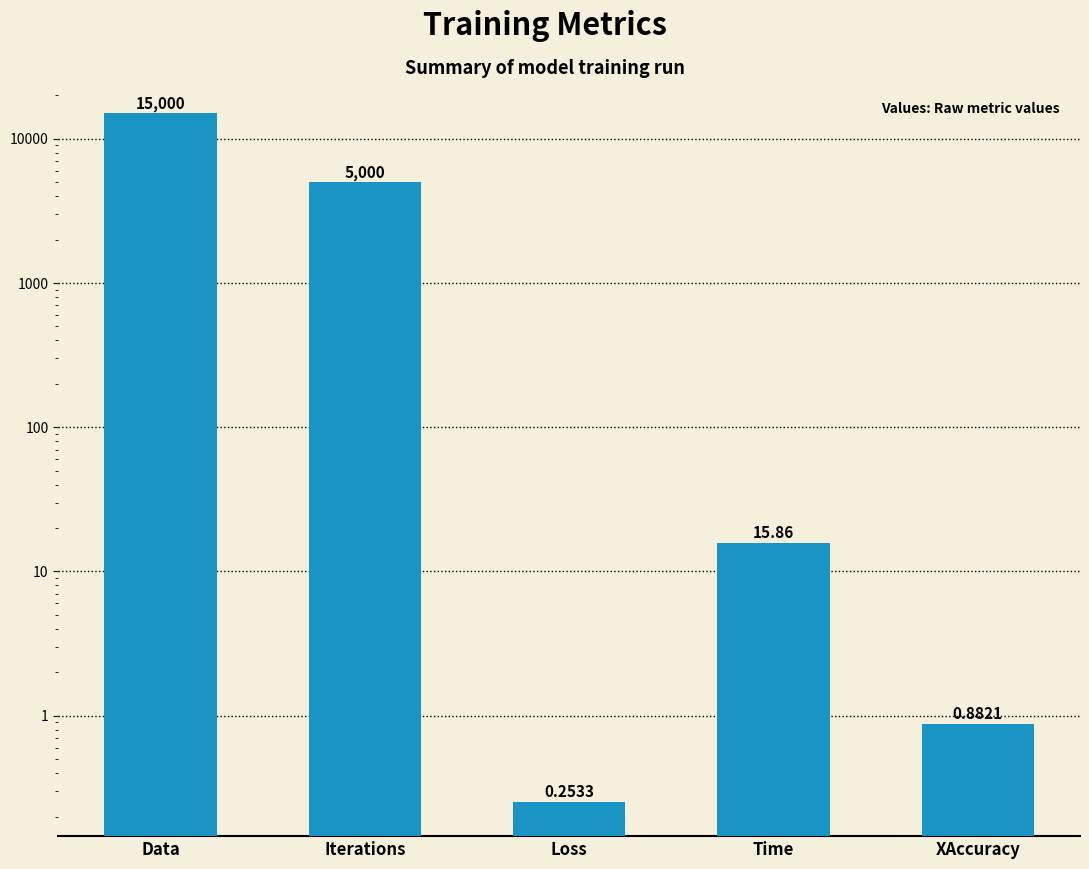

Where is the data nearest to the value 7500?

Iterations